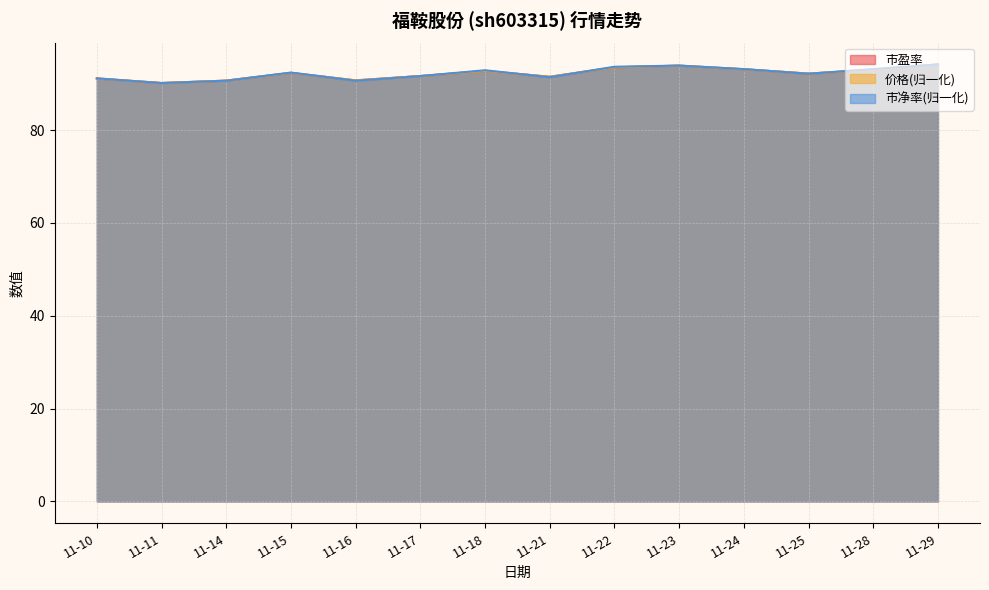

At which category does 市净率 reach its first local peak?

11-15